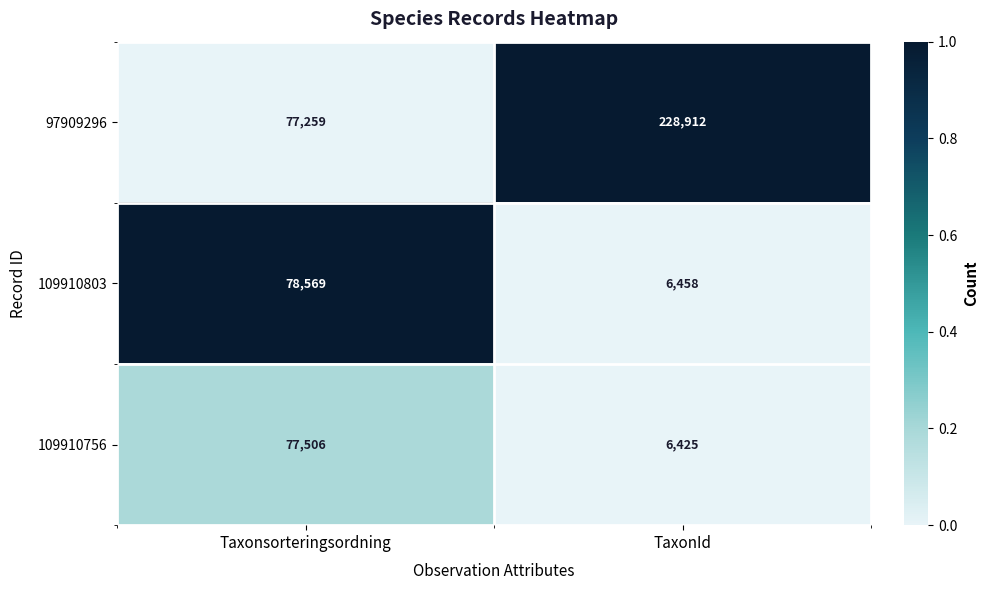

What is the total value across all series at Taxonsorteringsordning?

233334